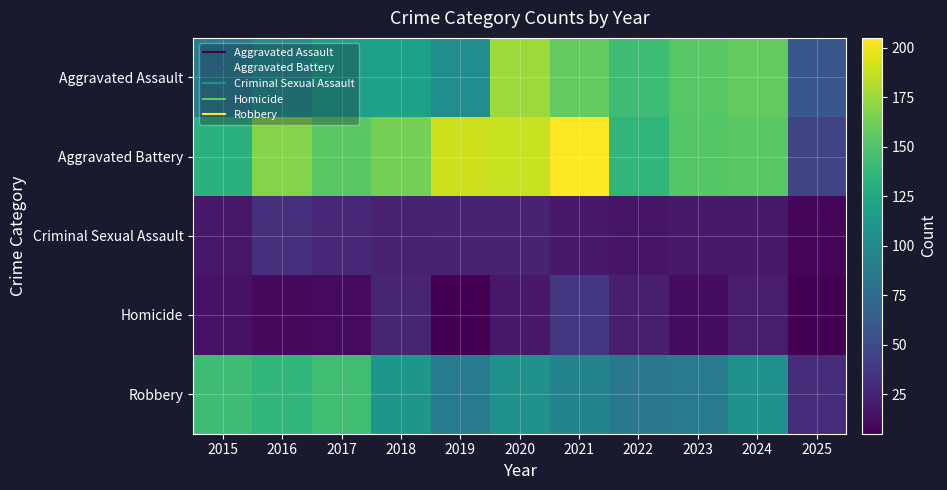

What is the total value across all series at 2019?

410